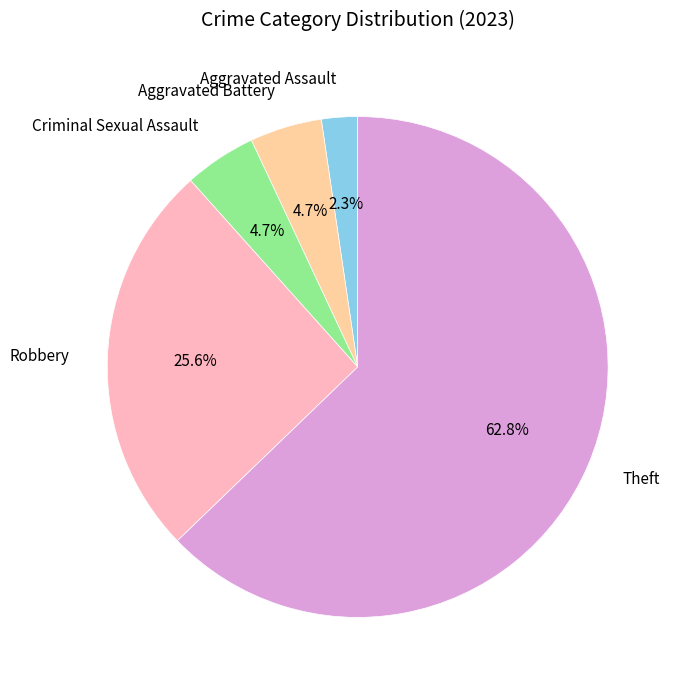

Combined, do Robbery and Criminal Sexual Assault account for over 50%?

No